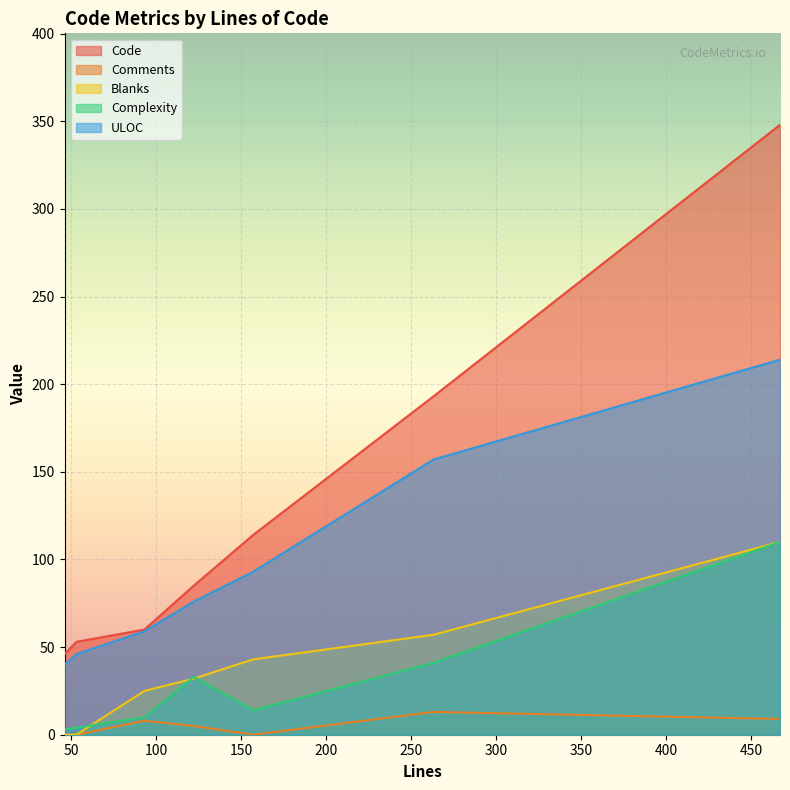

What is the sum of the Code values at 122 and 53?

138